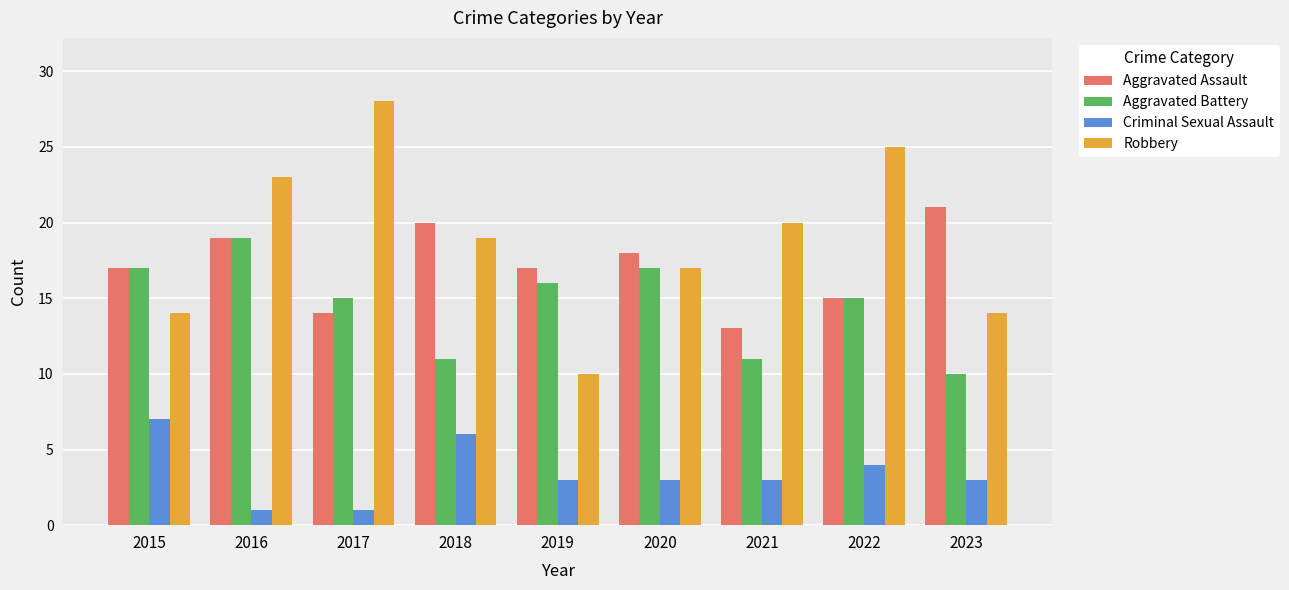

What is the minimum value for Robbery?

10